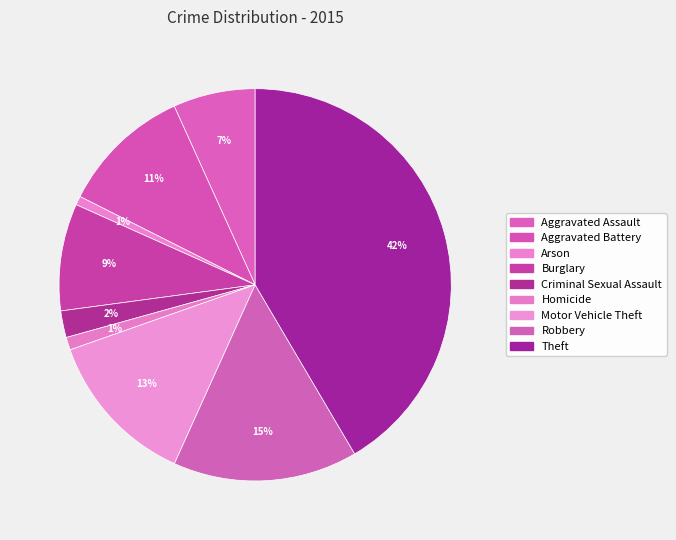

The Homicide slice represents 1% of the pie. True or false?

True